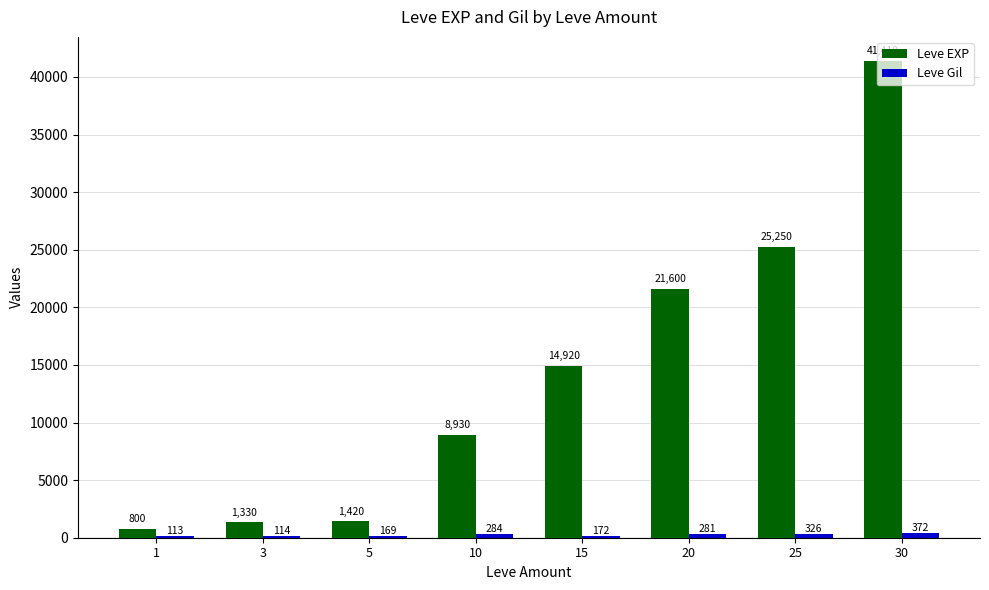

At which category is the sum across all series the highest?

30